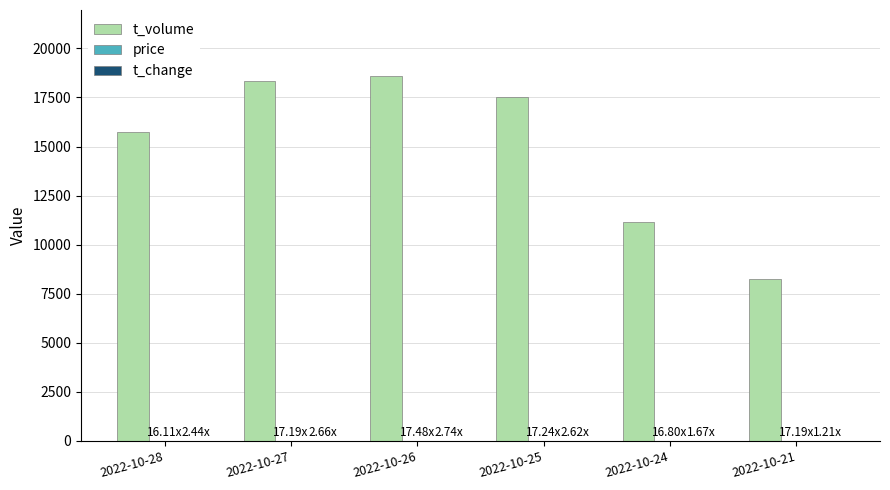

Which series changed the most between 2022-10-26 and 2022-10-21?

t_volume